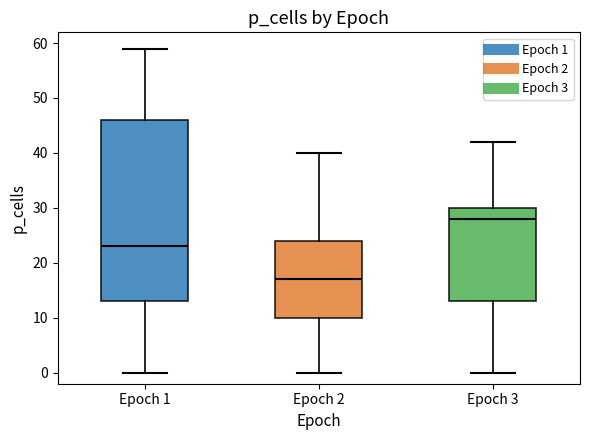

Where does the median line of the box for Epoch 2 sit on the y-axis? The values are not printed on the chart, so give them approximately, as read against the axis.

17